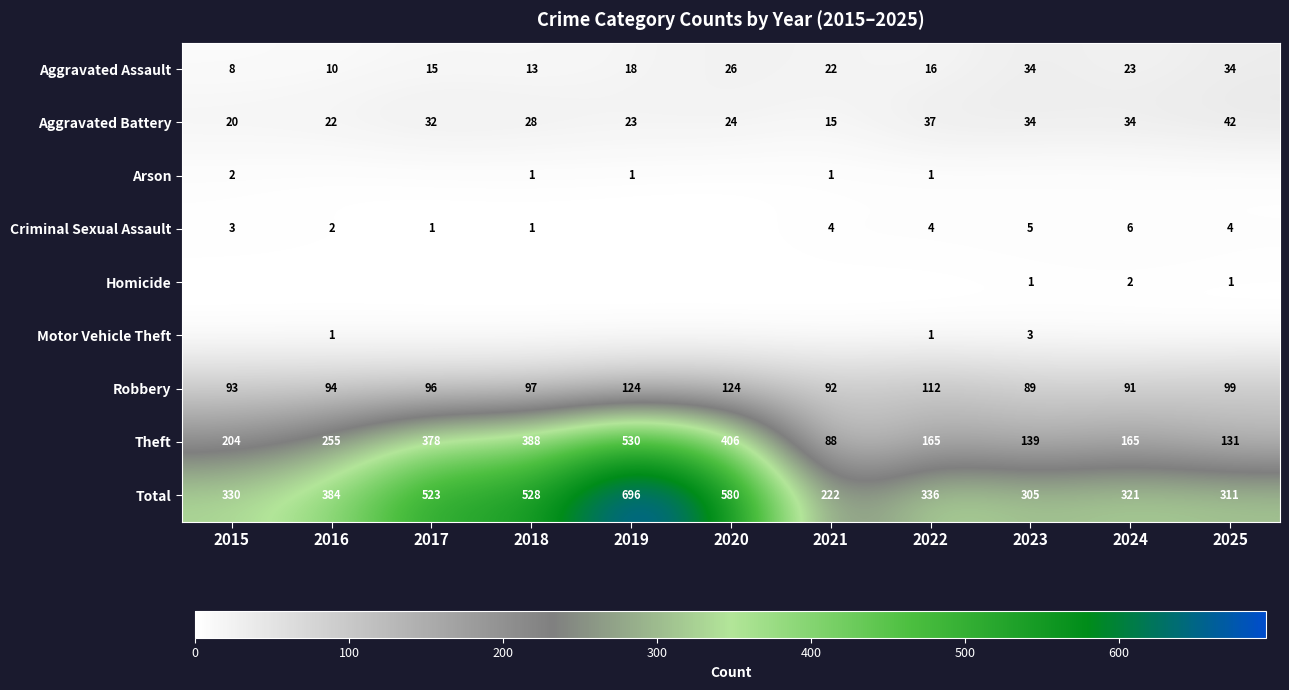

What is the spread (max minus min) of values at 2020?

580